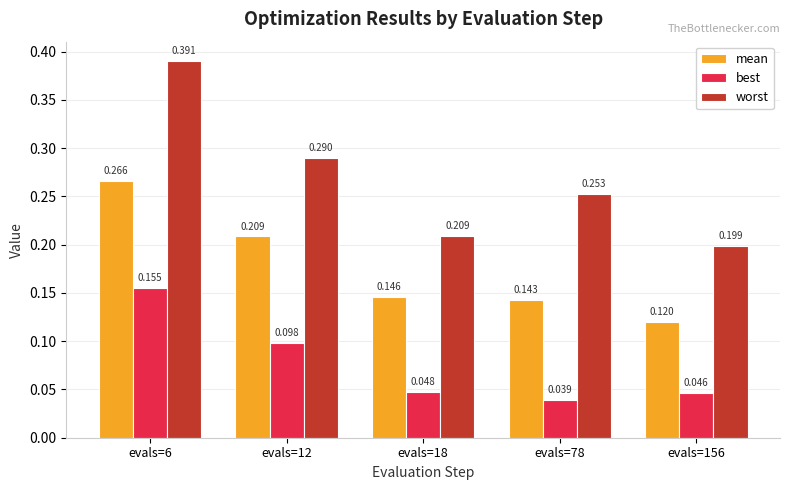

Rank the series at evals=6 from highest to lowest value.

worst, mean, best